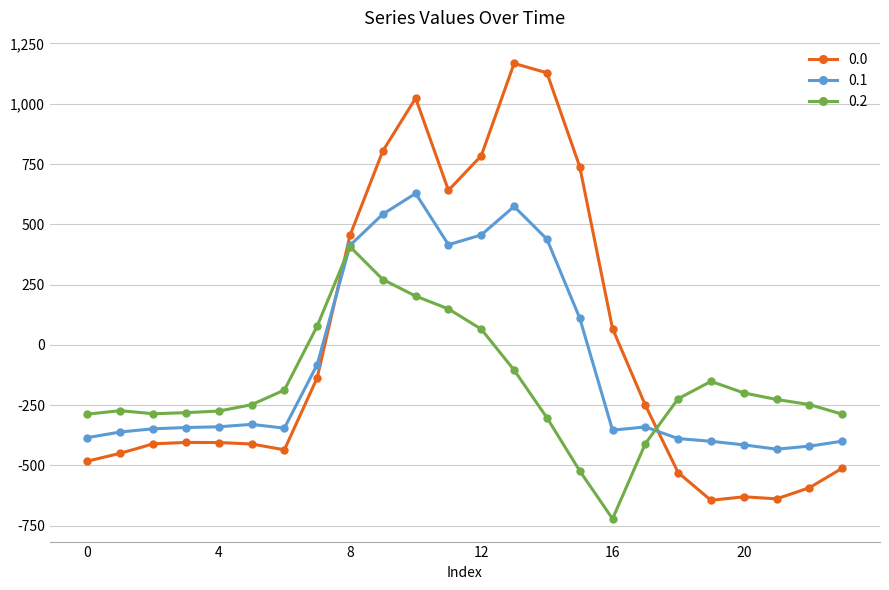

List the series in order of their overall mean, lowest first.

0.2, 0.1, 0.0